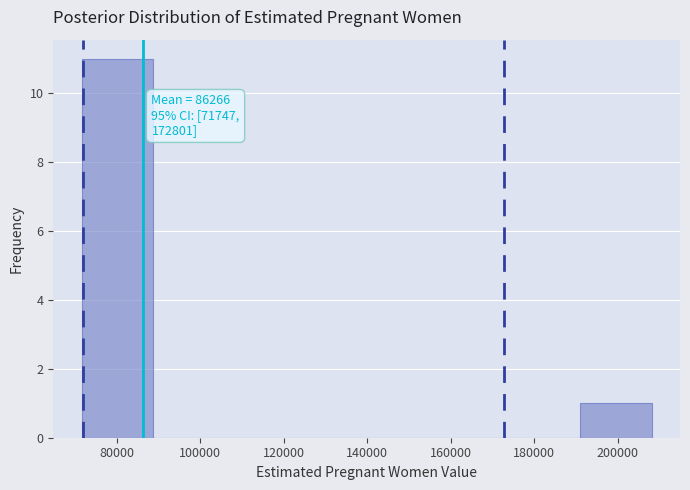

Over which range of the x-axis is the bar tallest?

72000 to 88000